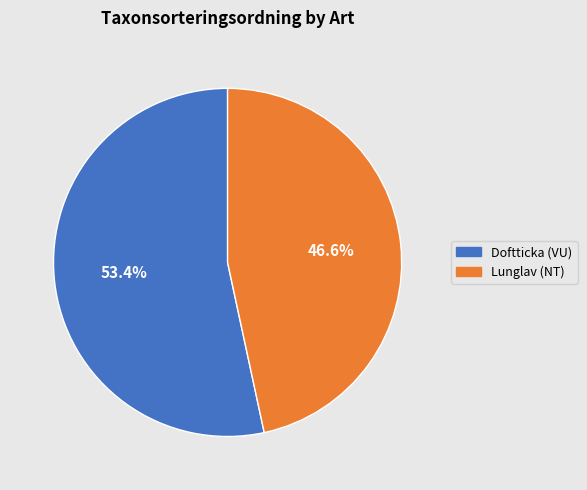

Is the sum of Doftticka (VU) and Lunglav (NT) greater than half?

Yes